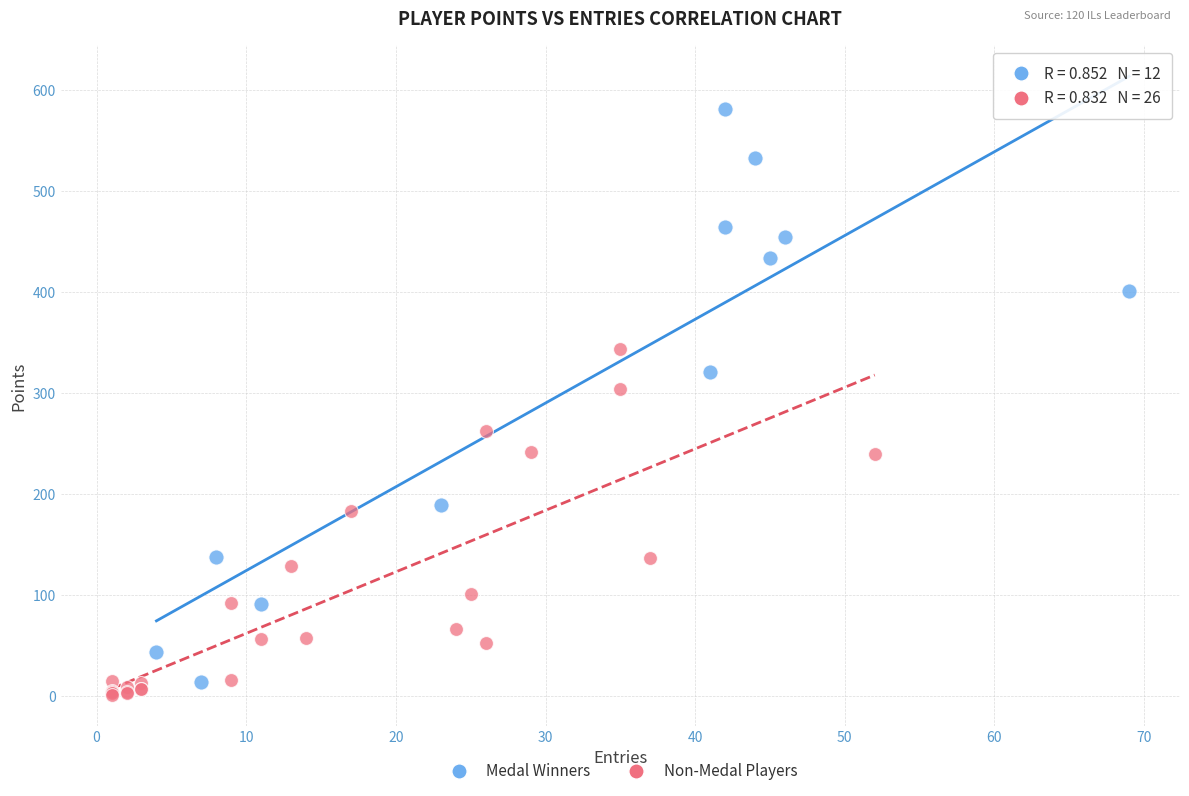

Which series contains the lowest Y value?

Non-Medal Players